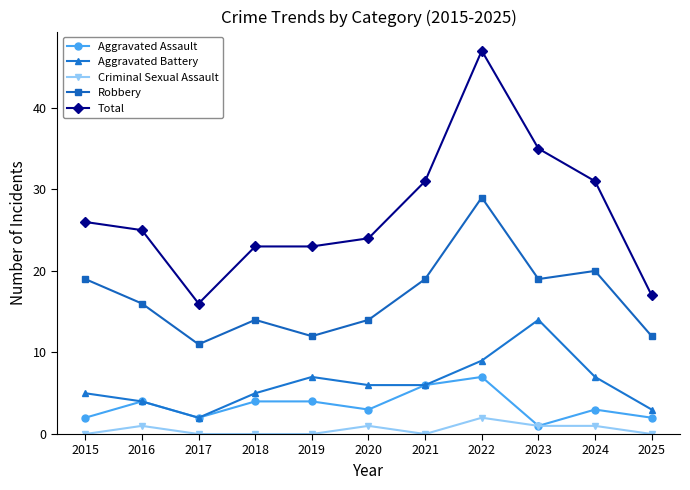

Where is the first local minimum for Robbery?

2017